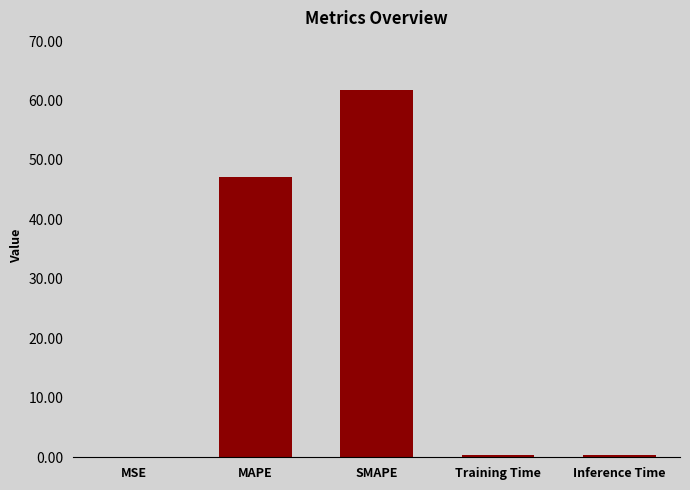

Is it true that the value at MAPE is 82.5?

False